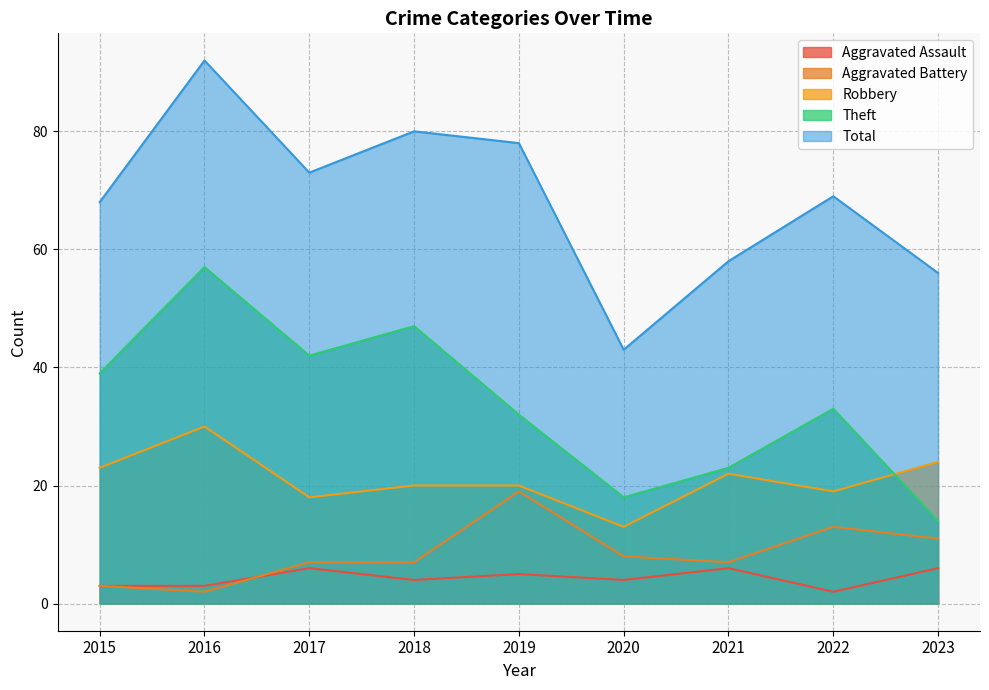

What is the value of the Aggravated Battery point at the 8th from the left?

13